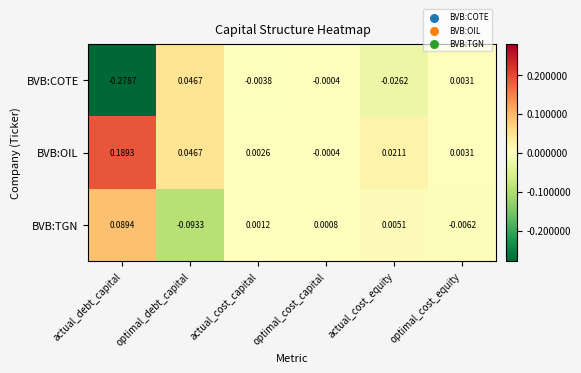

Rank the categories by BVB:TGN value from highest to lowest.

actual_debt_capital, actual_cost_equity, actual_cost_capital, optimal_cost_capital, optimal_cost_equity, optimal_debt_capital